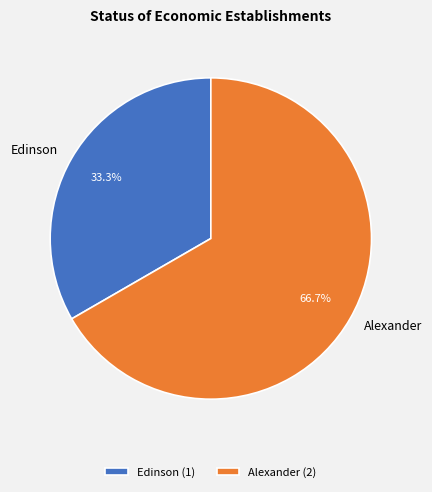

How many slices are in this pie chart?

2